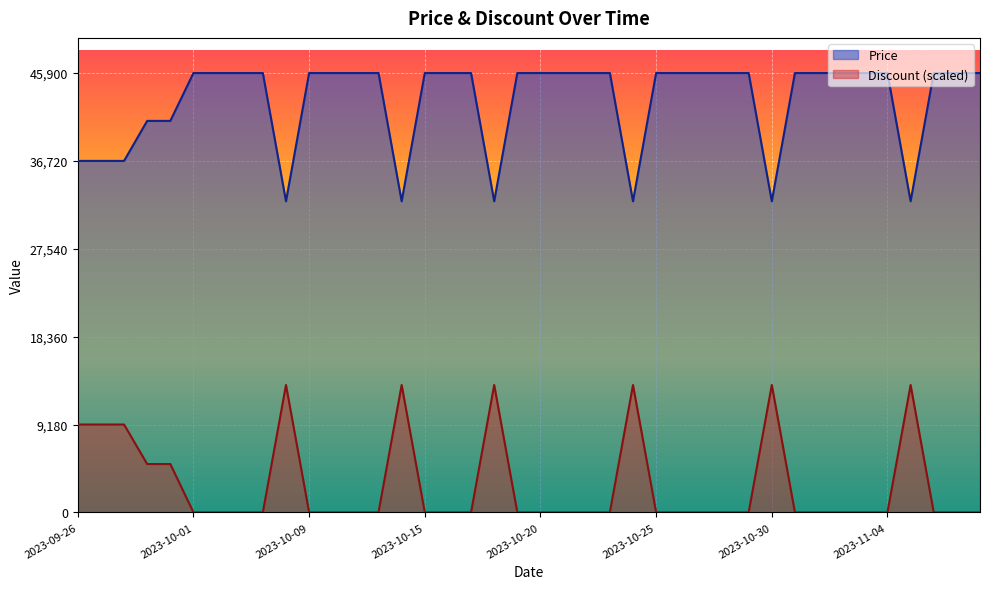

Which series has the widest spread of values?

Price